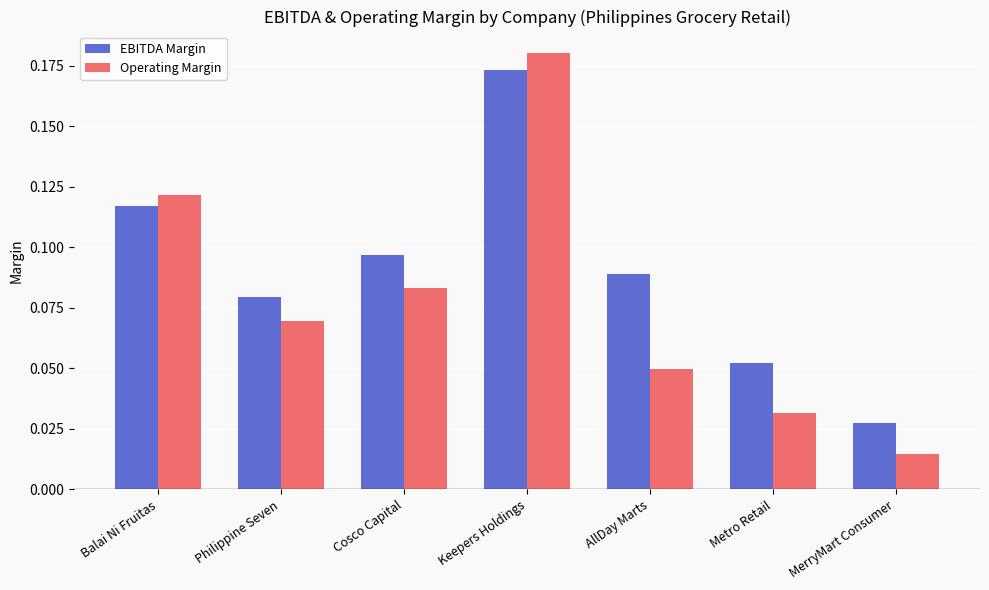

How many groups of bars are there?

7